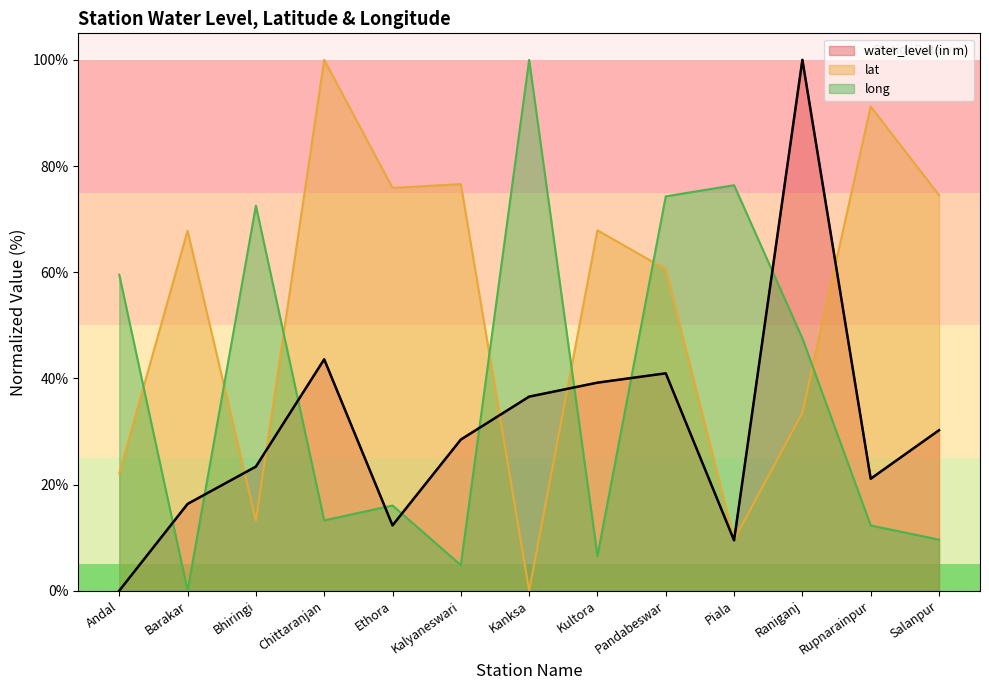

After their last crossing, which series has the higher values: lat or water_level (in m)?

lat